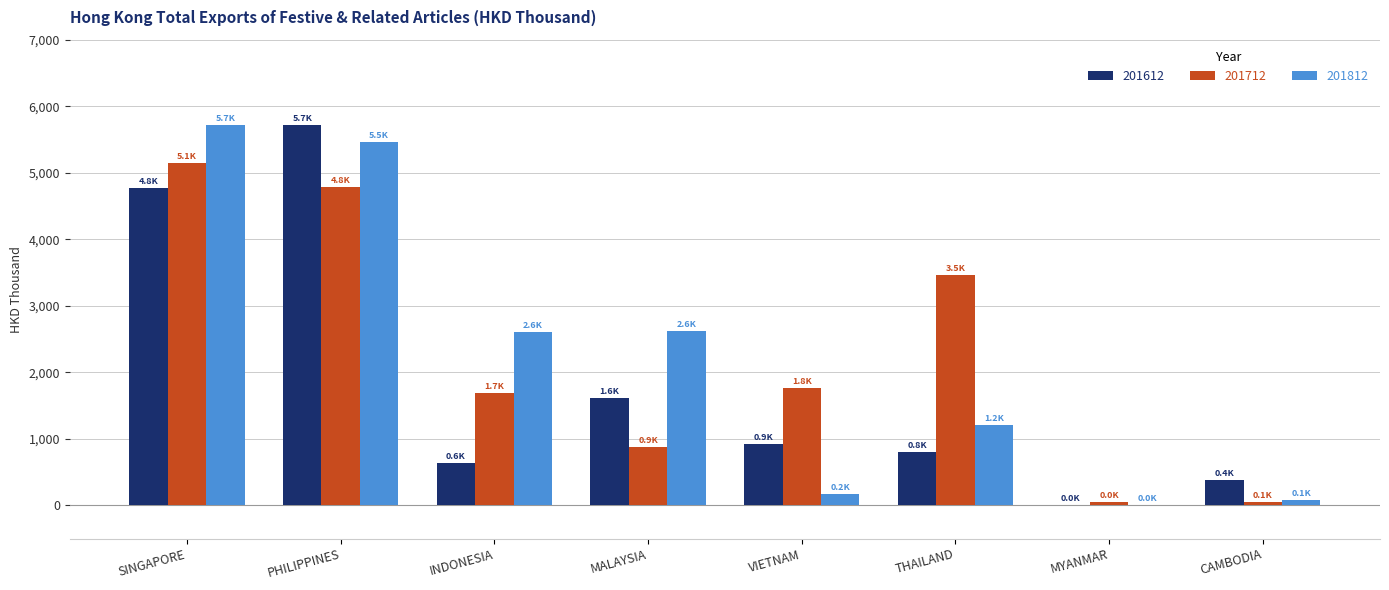

What is the sum of the 201612 values at THAILAND and MALAYSIA?

2405.0